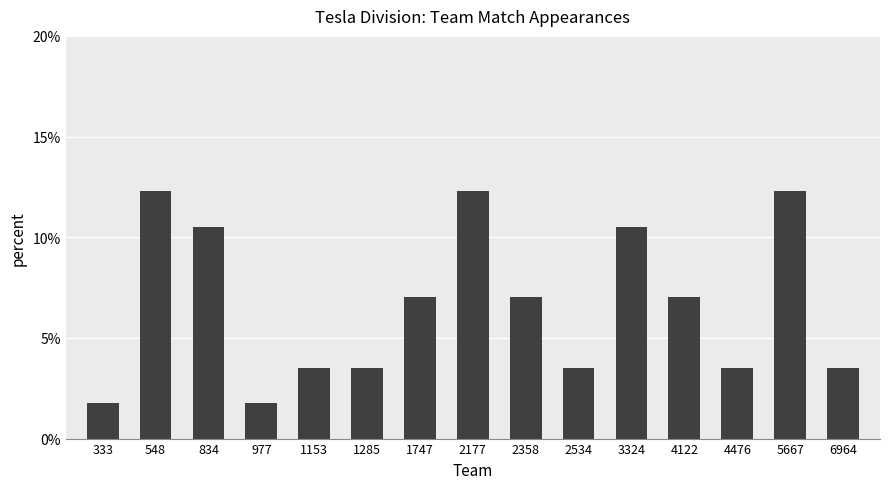

List the labels in order of value, smallest first.

333, 977, 1153, 1285, 2534, 4476, 6964, 1747, 2358, 4122, 834, 3324, 548, 2177, 5667